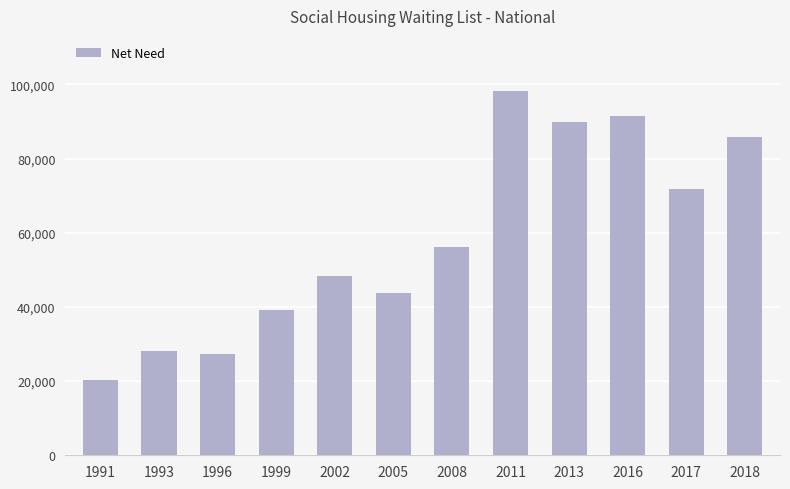

Read the value at 2018.

85799